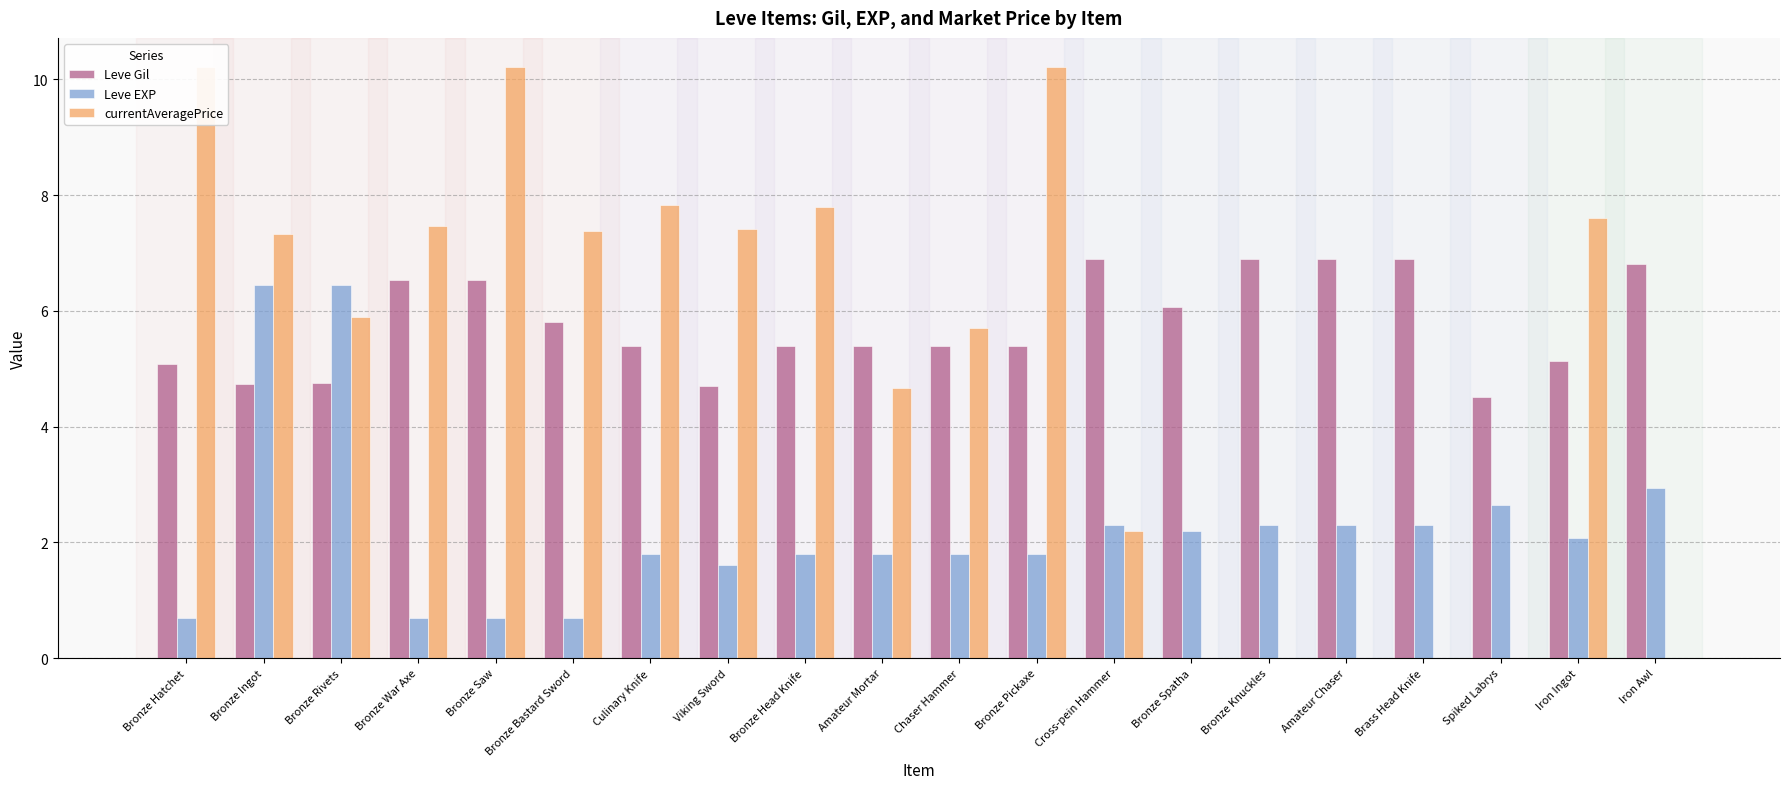

At which category does the chart reach its peak across all series?

Bronze Hatchet